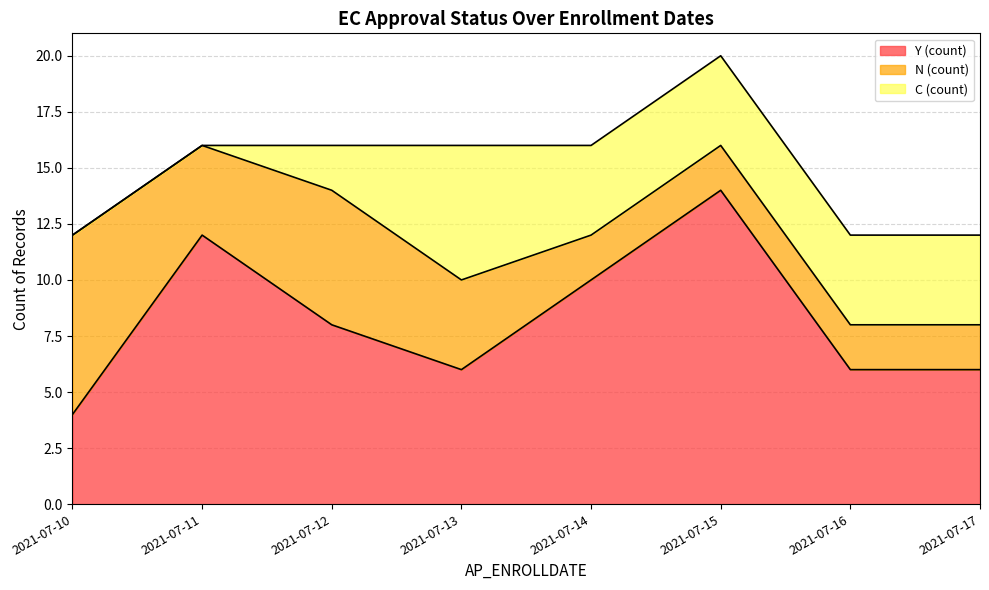

What is the value of the C (count) point at the 8th from the left?

4